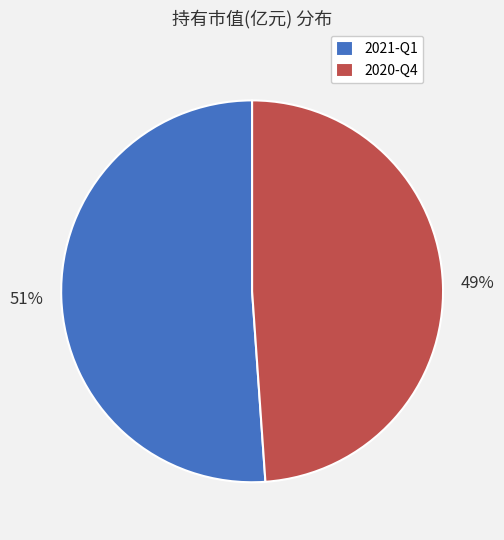

The 2021-Q1 slice represents 51% of the pie. True or false?

True